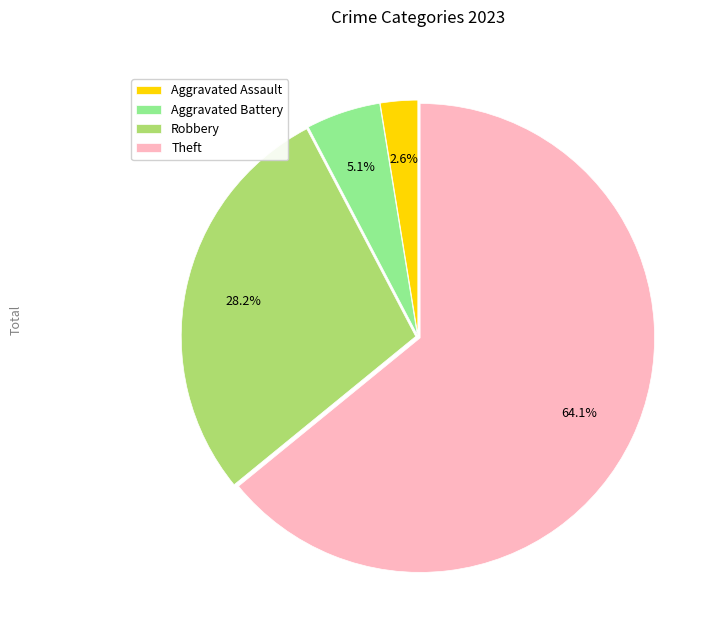

To the nearest percent, what percentage of the pie is Aggravated Battery?

5%